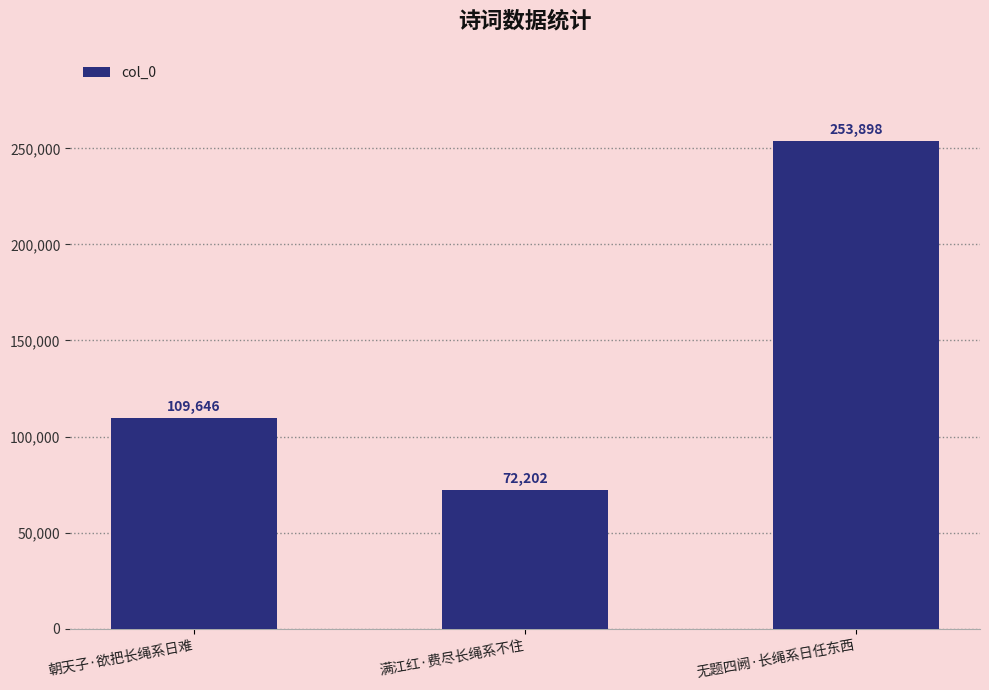

What is the smallest value displayed?

72202